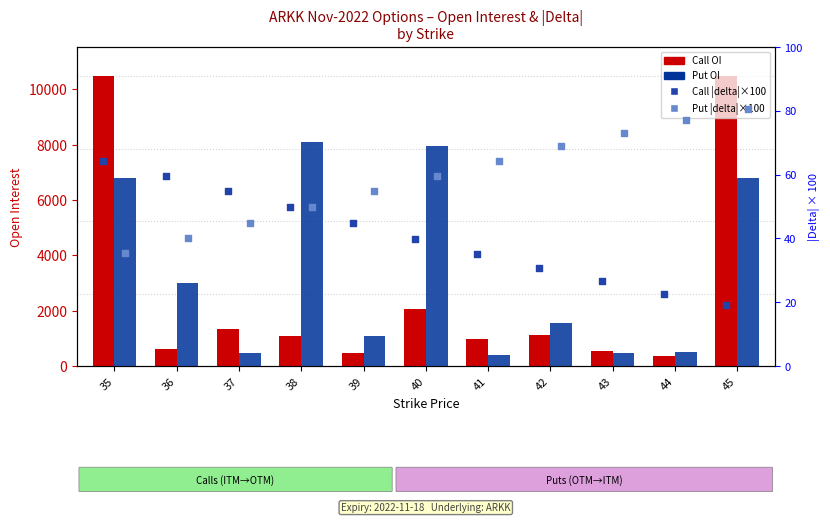

At which category is the sum across all series the highest?

45